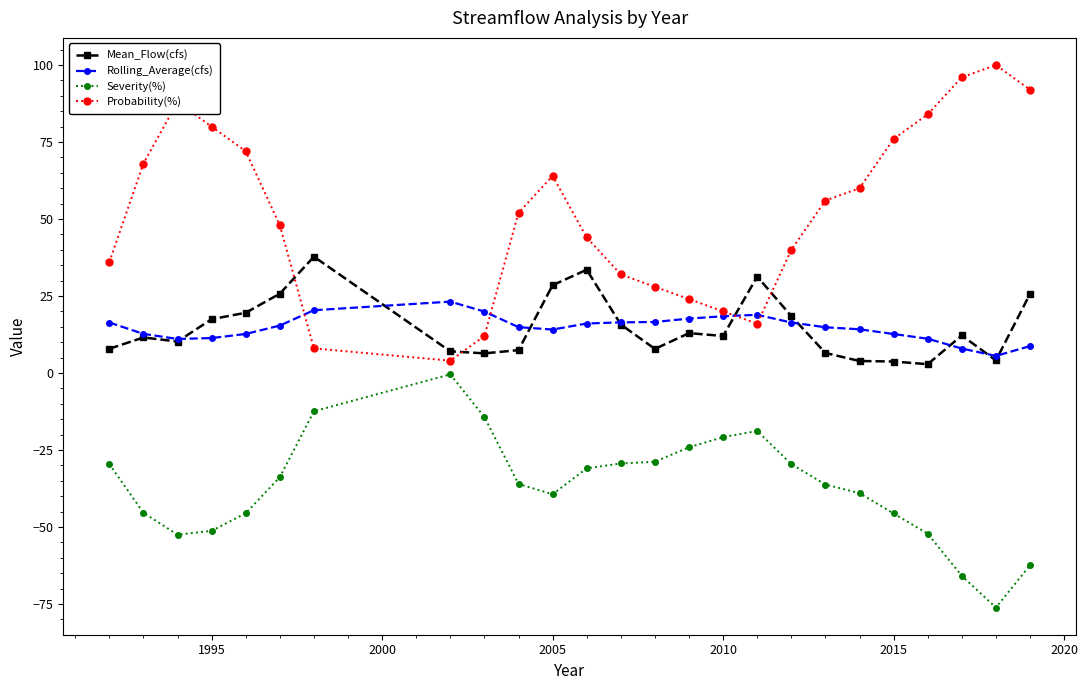

What is the value of the Severity(%) point at the 23rd from the left?

-65.9